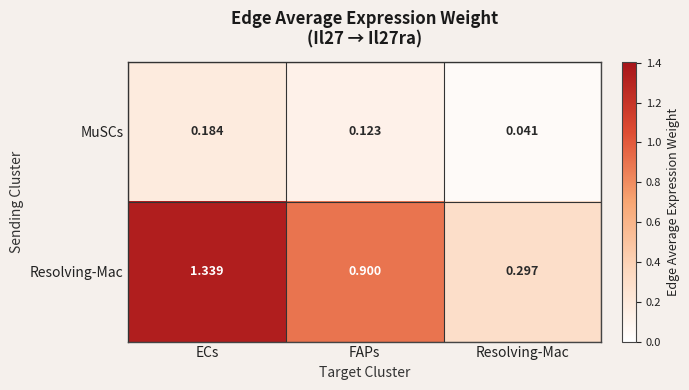

At which category does the chart reach its peak across all series?

ECs